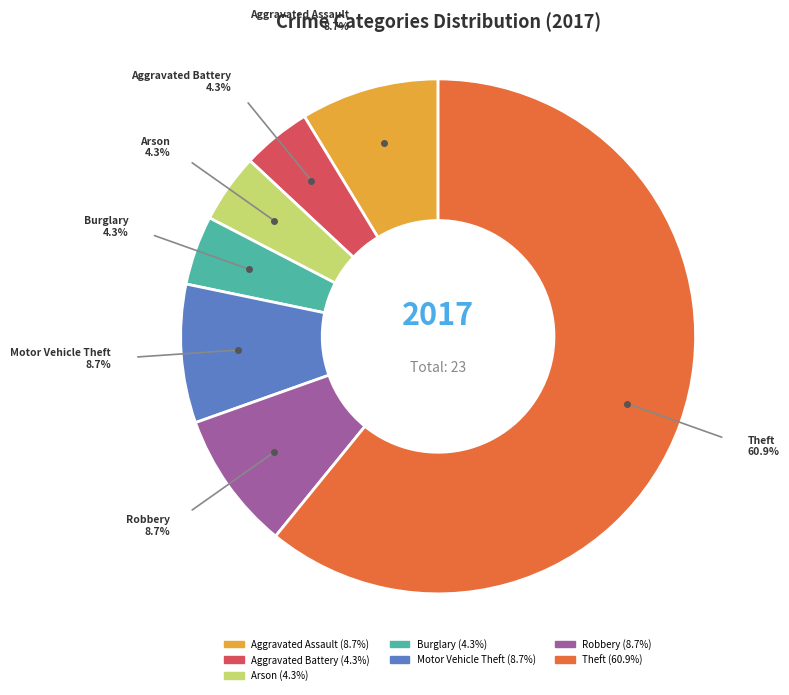

Approximately how many times larger is the value at Motor Vehicle Theft compared to Burglary?

2.0